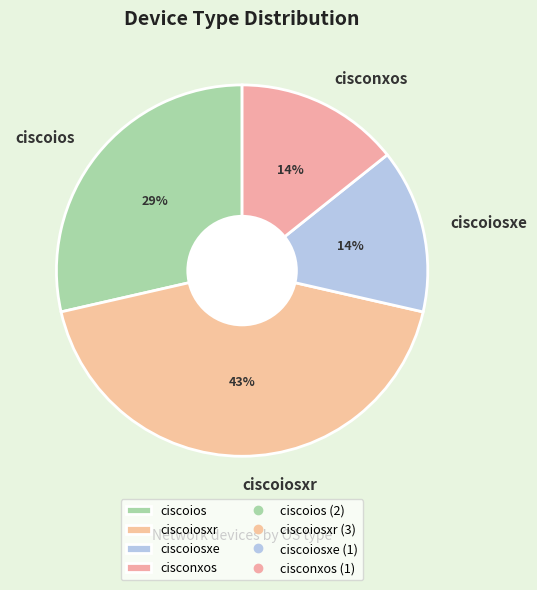

Is it true that ciscoiosxe is 14% of the pie?

True